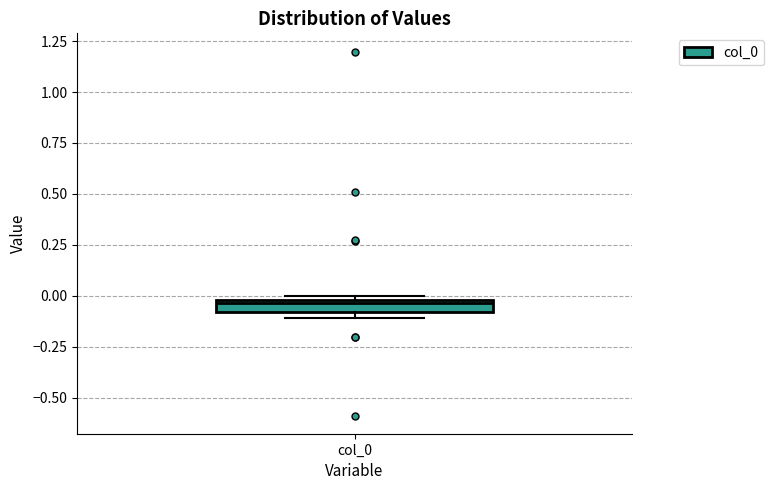

Where is the lower edge of the box for col_0 on the y-axis? The values are not printed on the chart, so give them approximately, as read against the axis.

-0.10